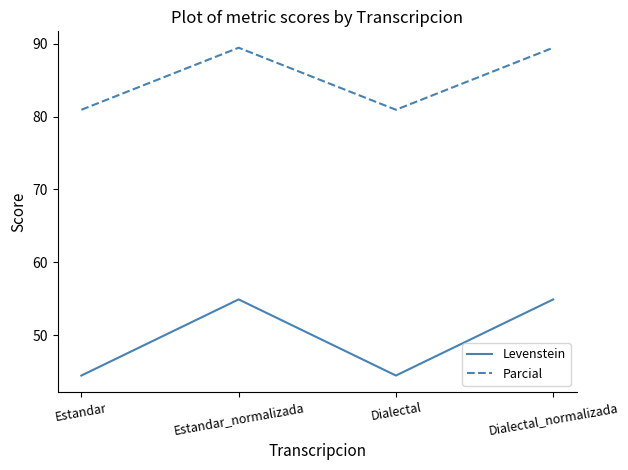

In Levenstein, how many points are higher than both neighbors (excluding endpoints)?

1